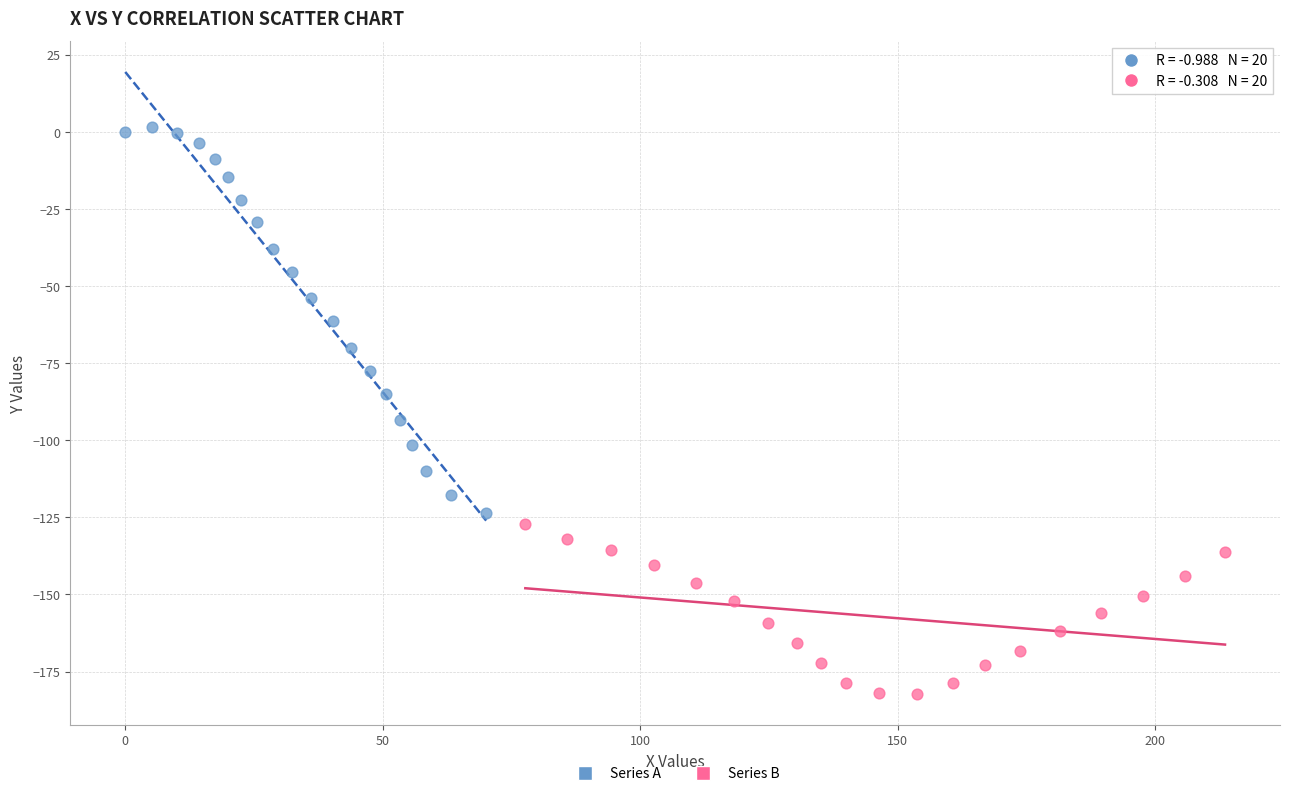

Which series contains the highest Y value?

Series A